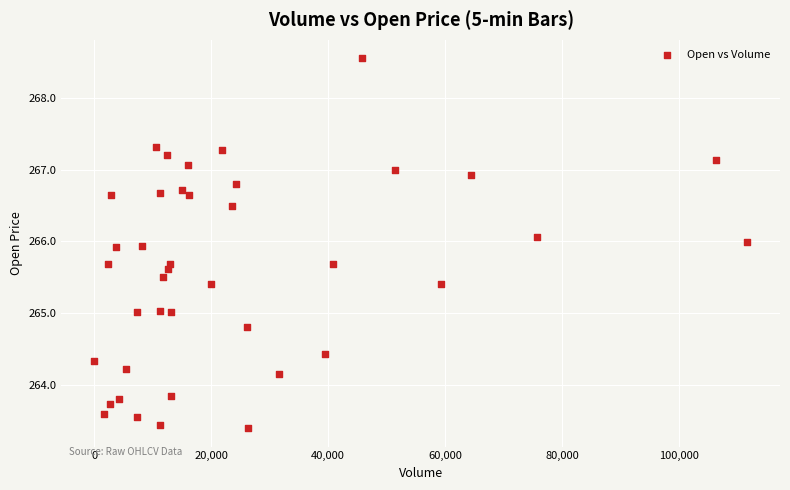

What is the range of X values (max minus min)?

111633.0